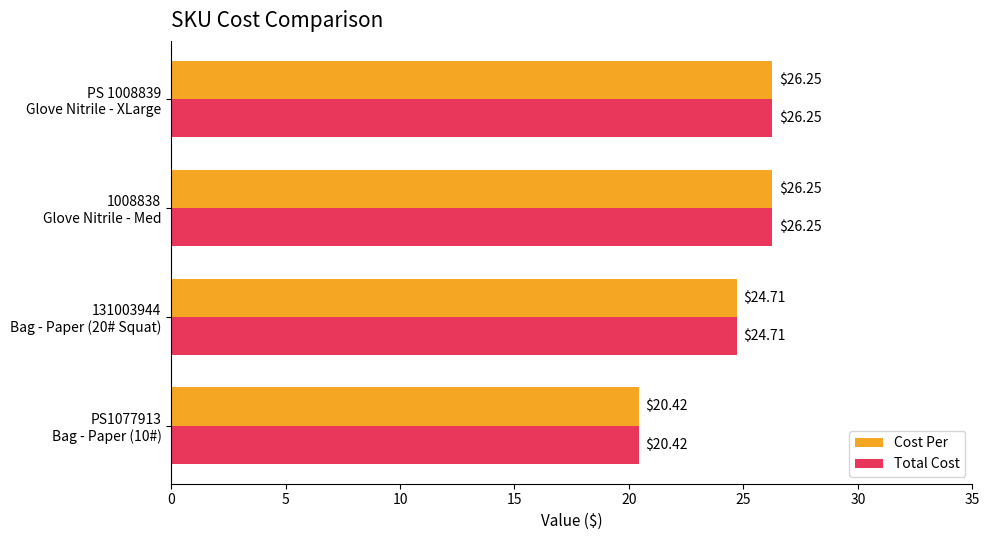

What are all the series names shown in the legend?

Cost Per, Total Cost